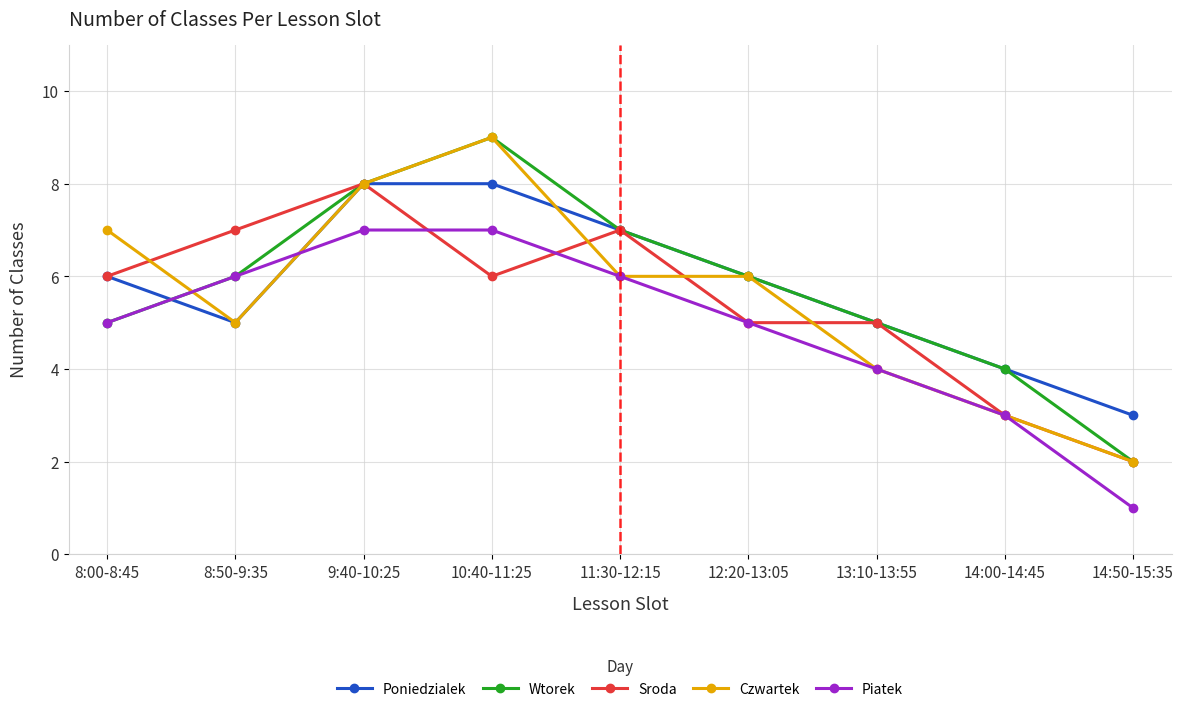

The Czwartek series shows 7 at 8:00-8:45. True or false?

True